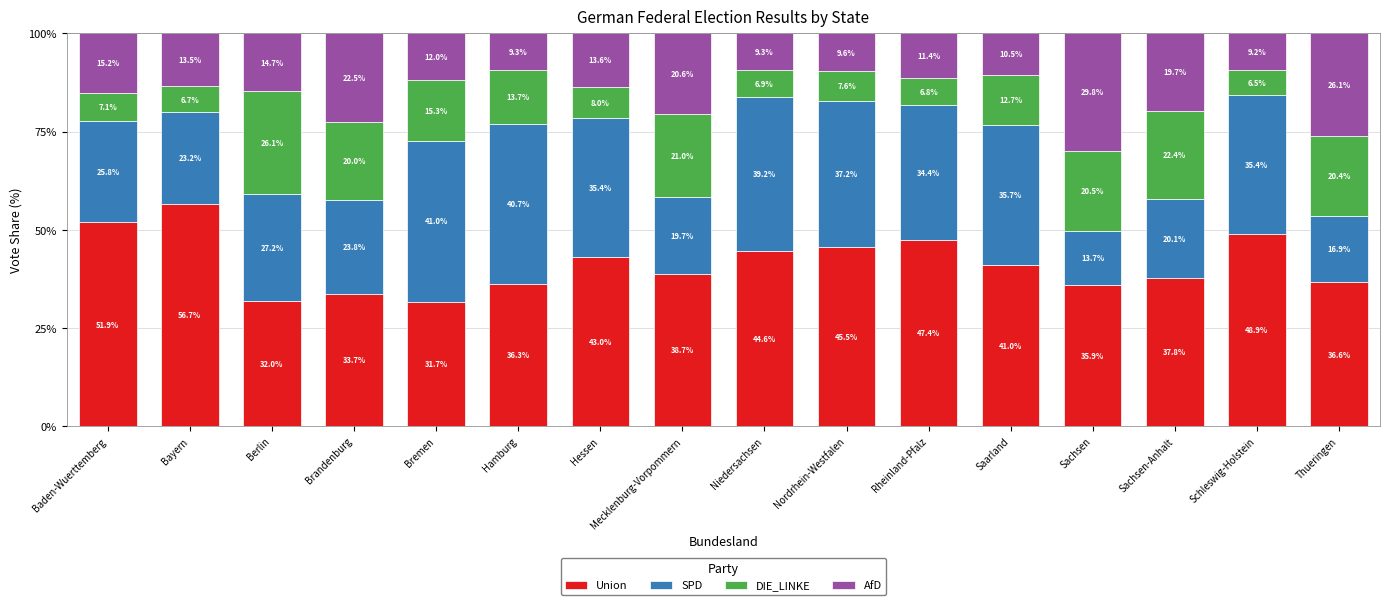

Count the number of data series in this chart.

4